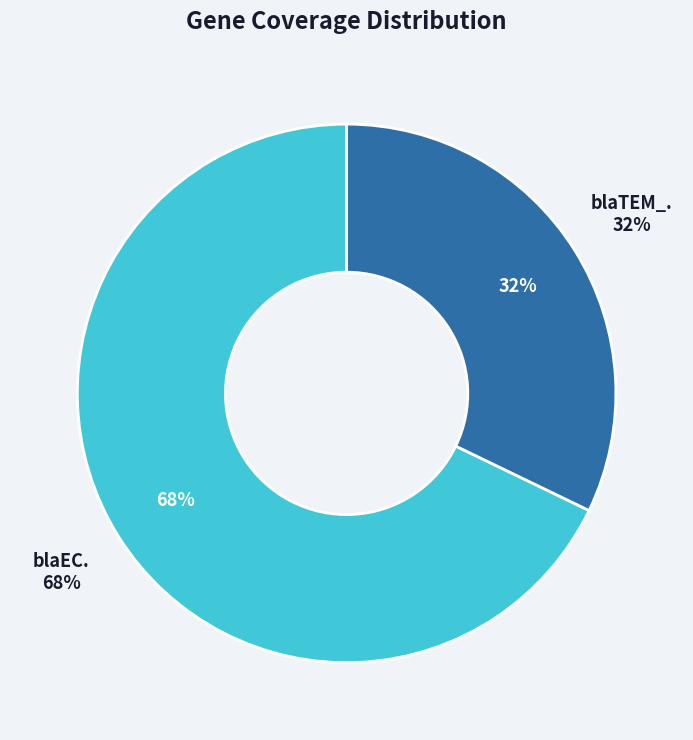

To the nearest percent, what is the difference between the blaTEM_. and blaEC. slice percentages?

36%